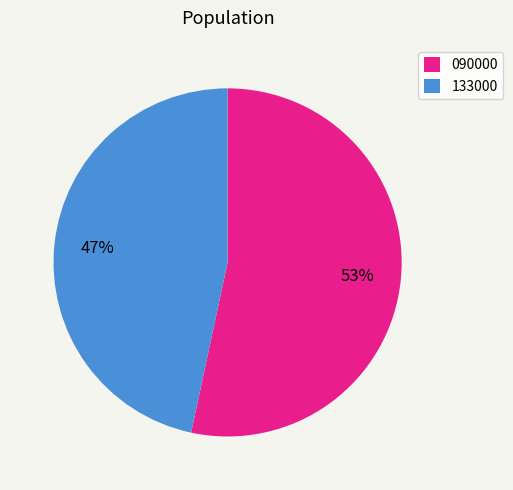

Does any single category account for the majority?

Yes